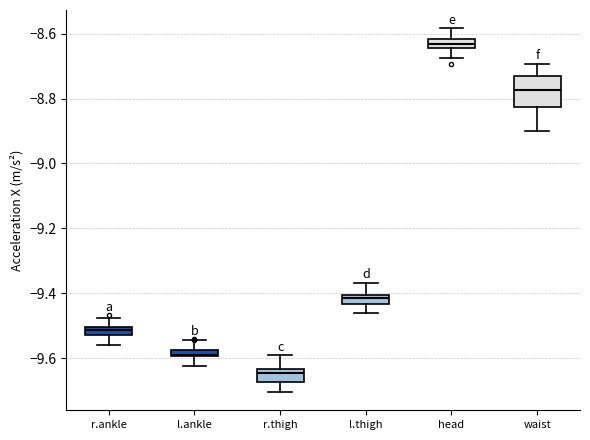

Which box's median line is the lowest?

r.thigh